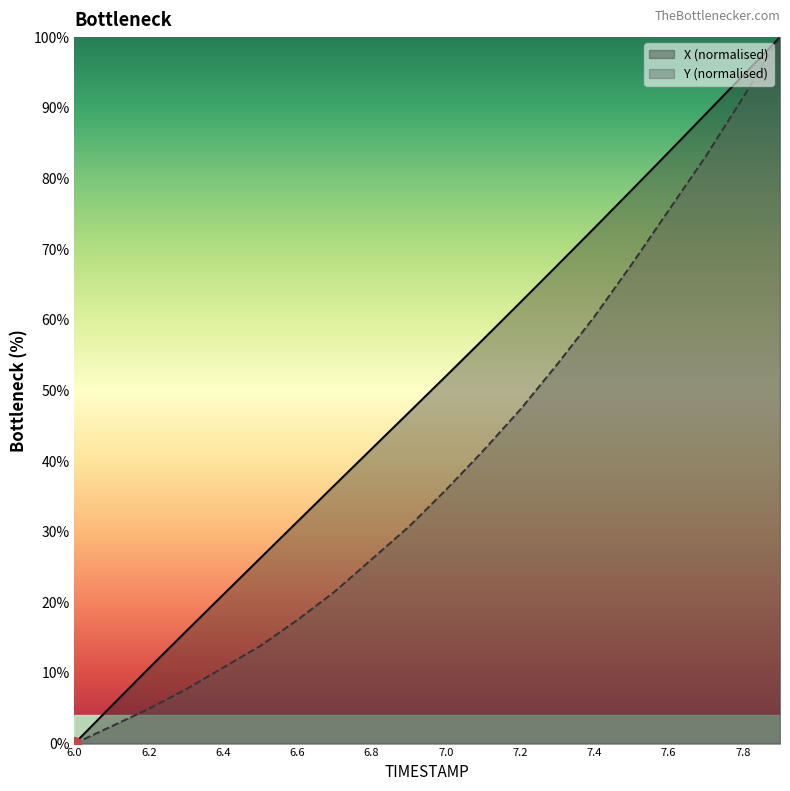

The Y series shows 10.6 at 7.2. True or false?

False